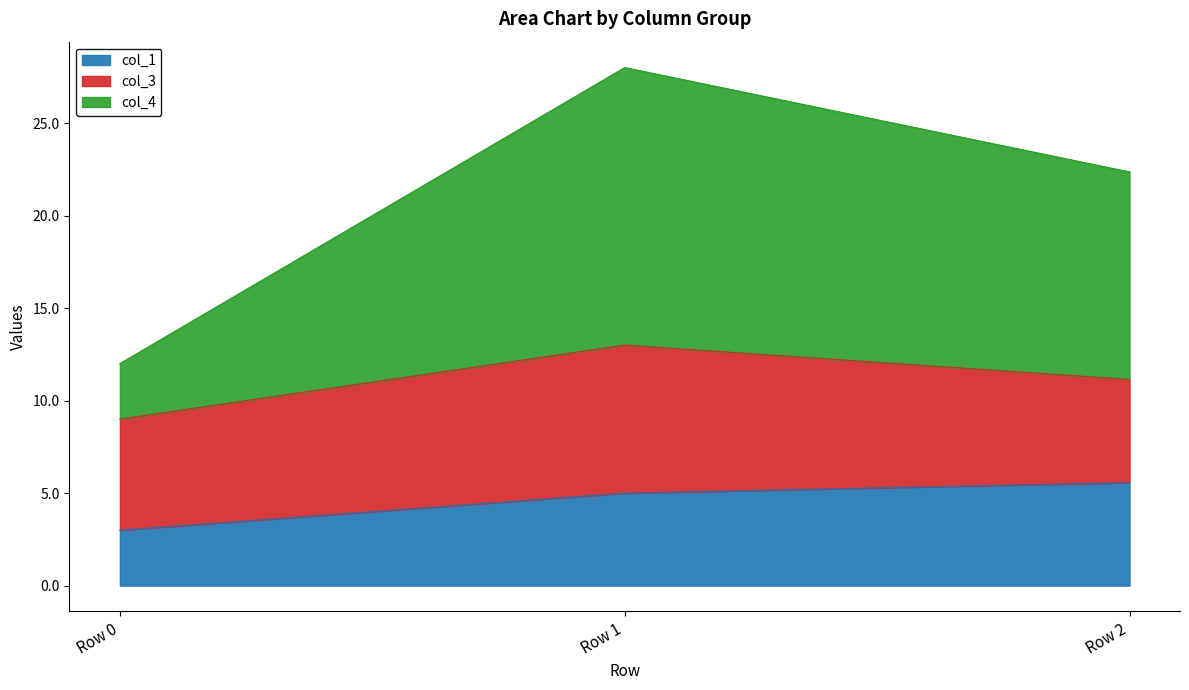

Reading right to left, transcribe the values for col_1.

5.6	5.0	3.0